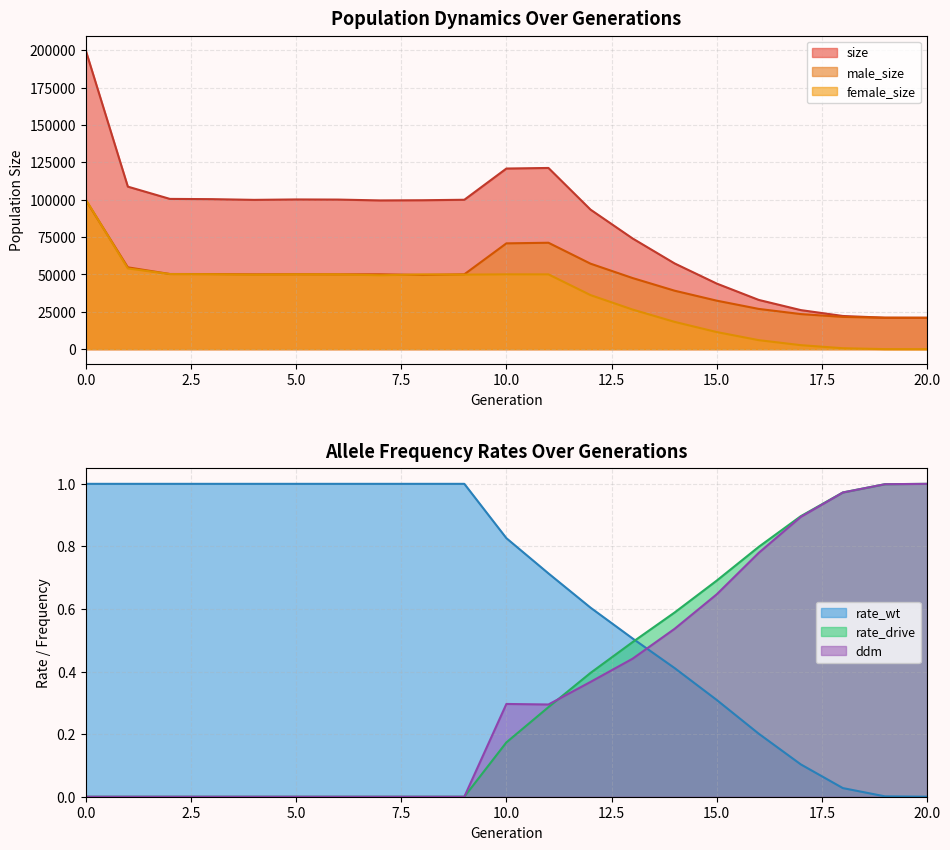

What is the average value of the male_size series?

47043